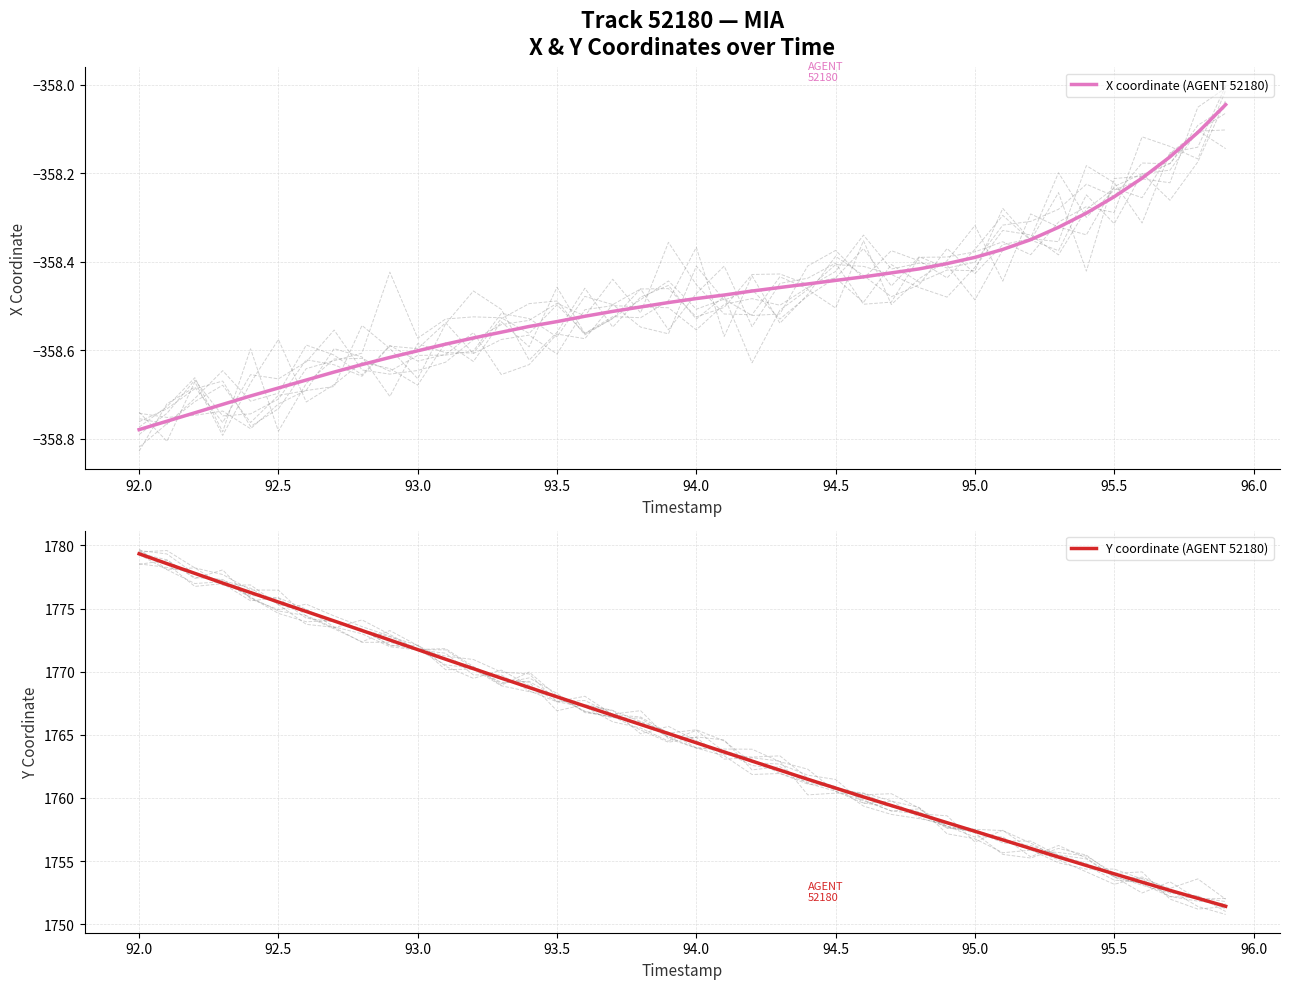

True or false: Y coordinate (AGENT 52180) has more than 1 interior local peaks.

False